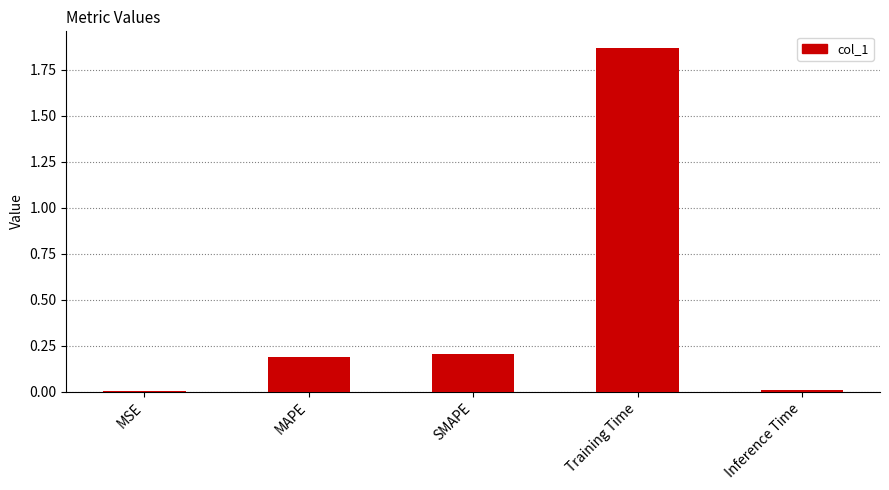

The value at SMAPE is 0.2. True or false?

True